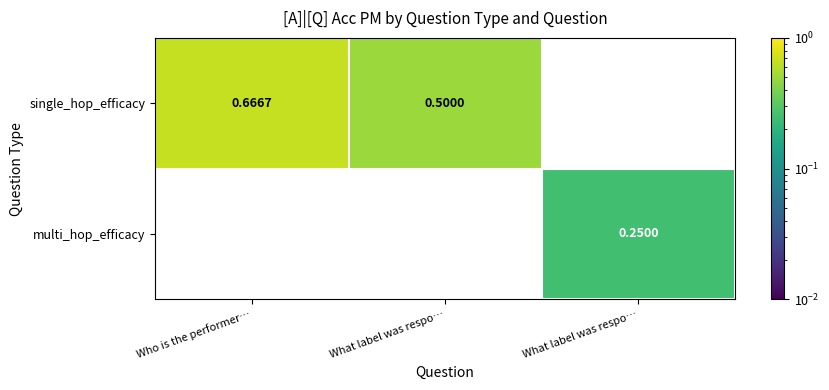

Which series has the largest range (max minus min)?

single_hop_efficacy